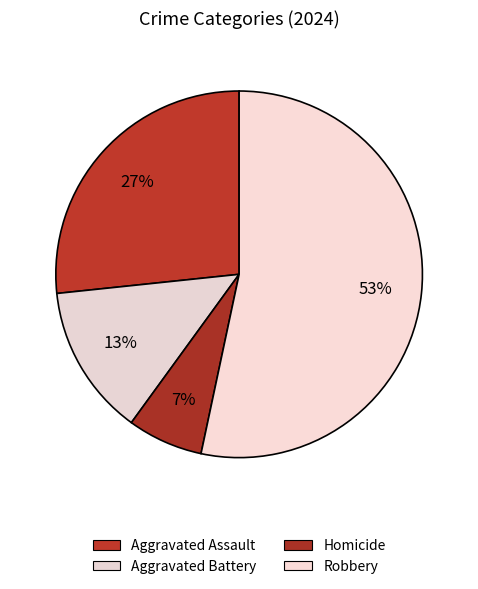

What is the majority slice?

Robbery